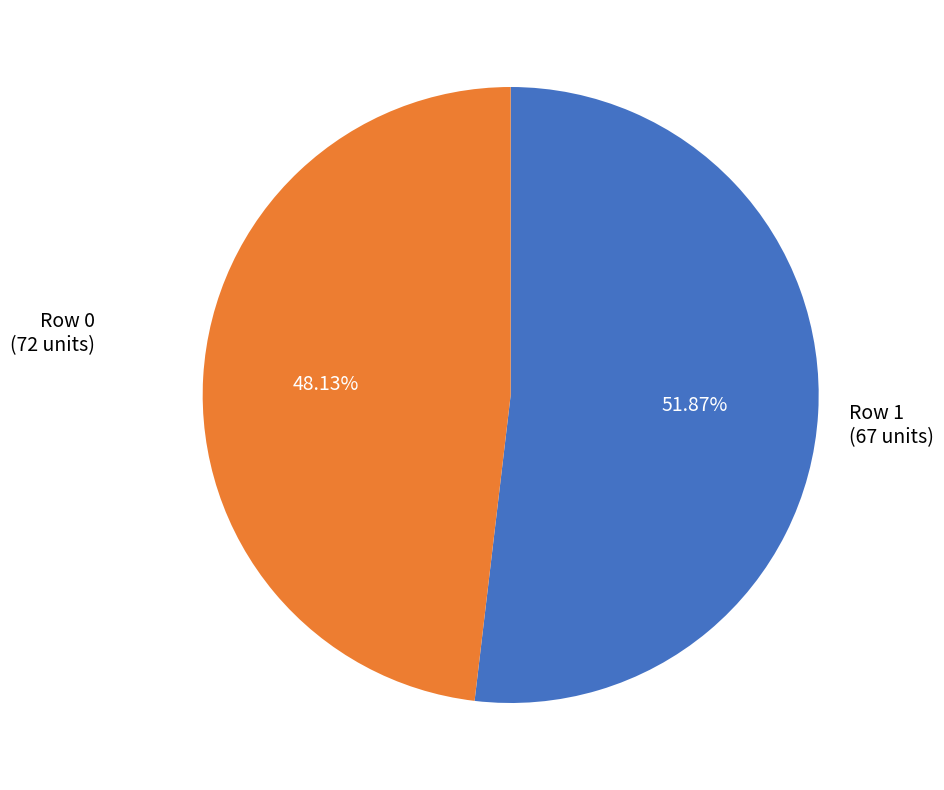

Does Row 1 represent more than half of the total?

No